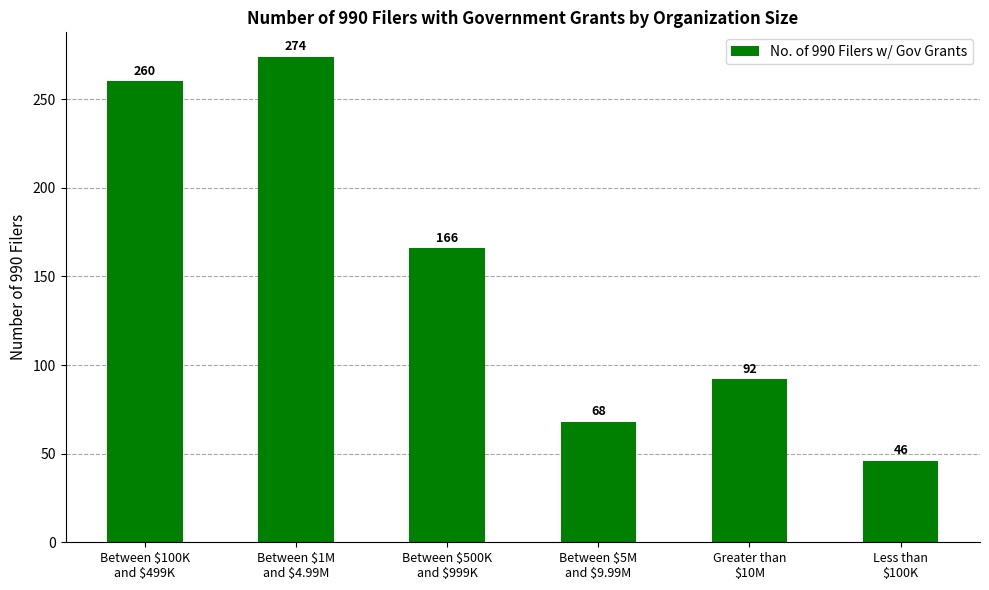

What is the change in value from Between $1M
and $4.99M to Between $5M
and $9.99M?

-206